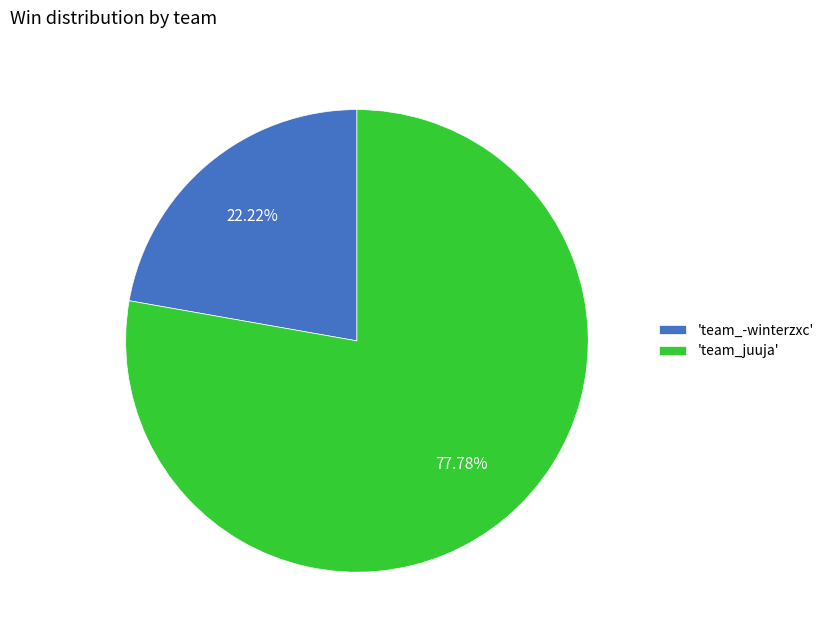

Is 'team_-winterzxc' the majority of the pie?

No